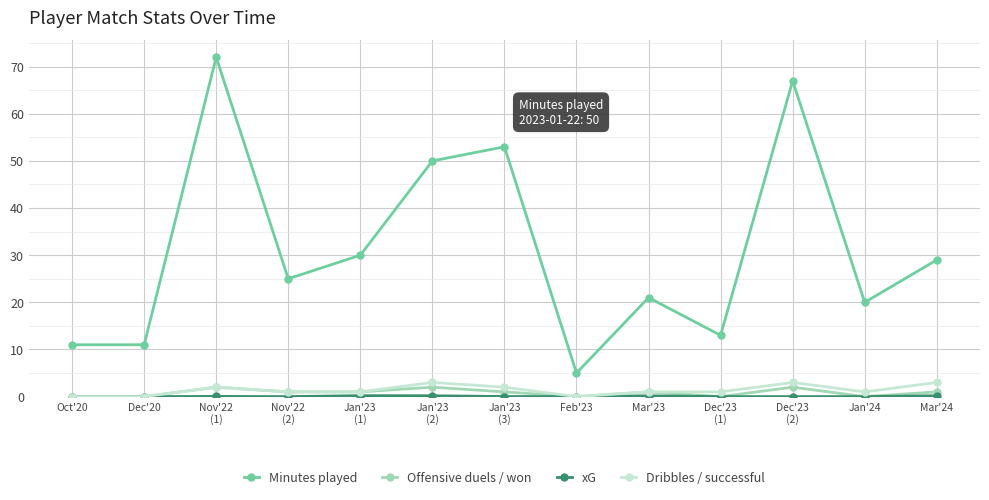

True or false: Minutes played has a value of 18.4 at Dec'23
(1).

False